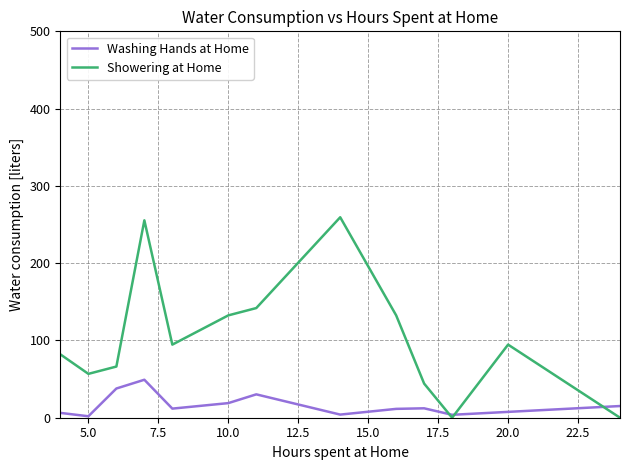

Which series has the largest total across all categories?

Showering at Home